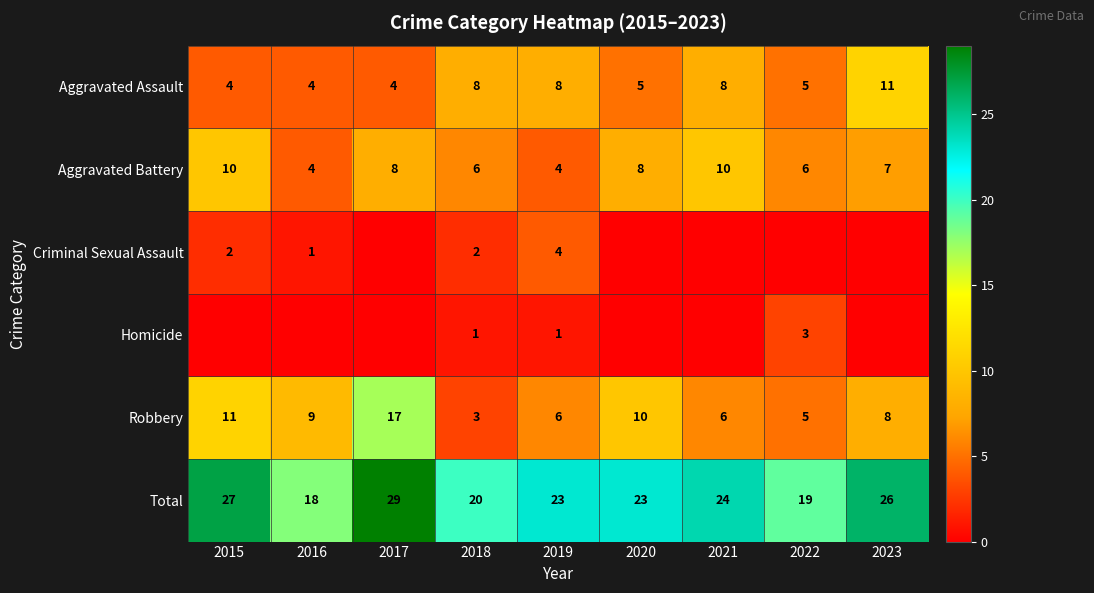

What is the difference between the maximum and minimum values in the Robbery series?

14